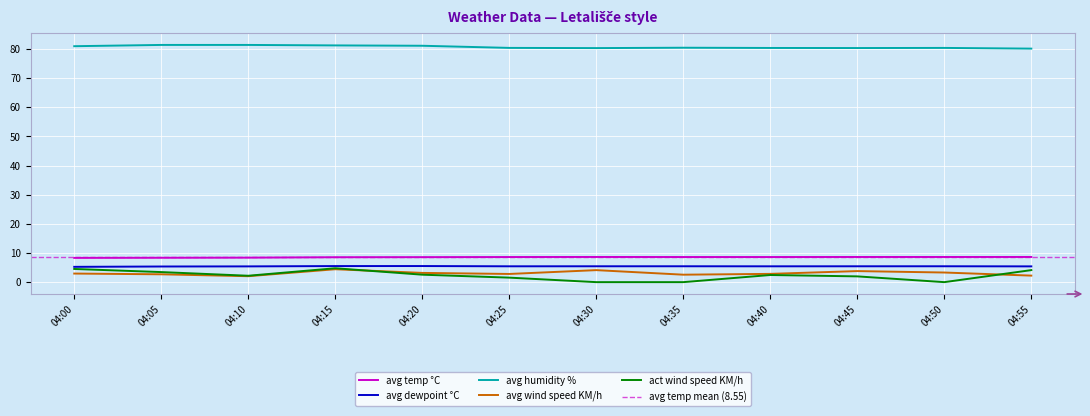

Which category has the highest value across all series?

04:10